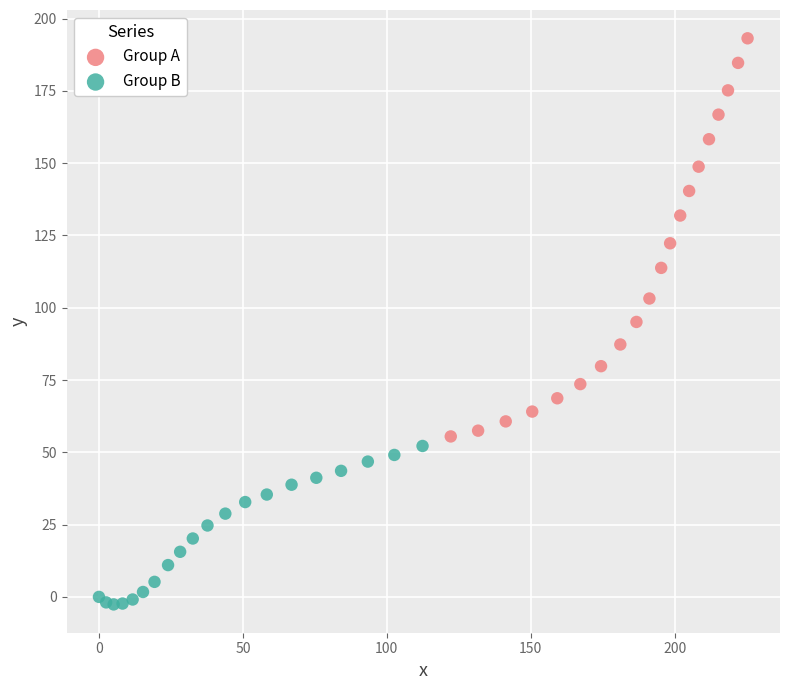

Which series has the largest Y range (max minus min)?

Group A